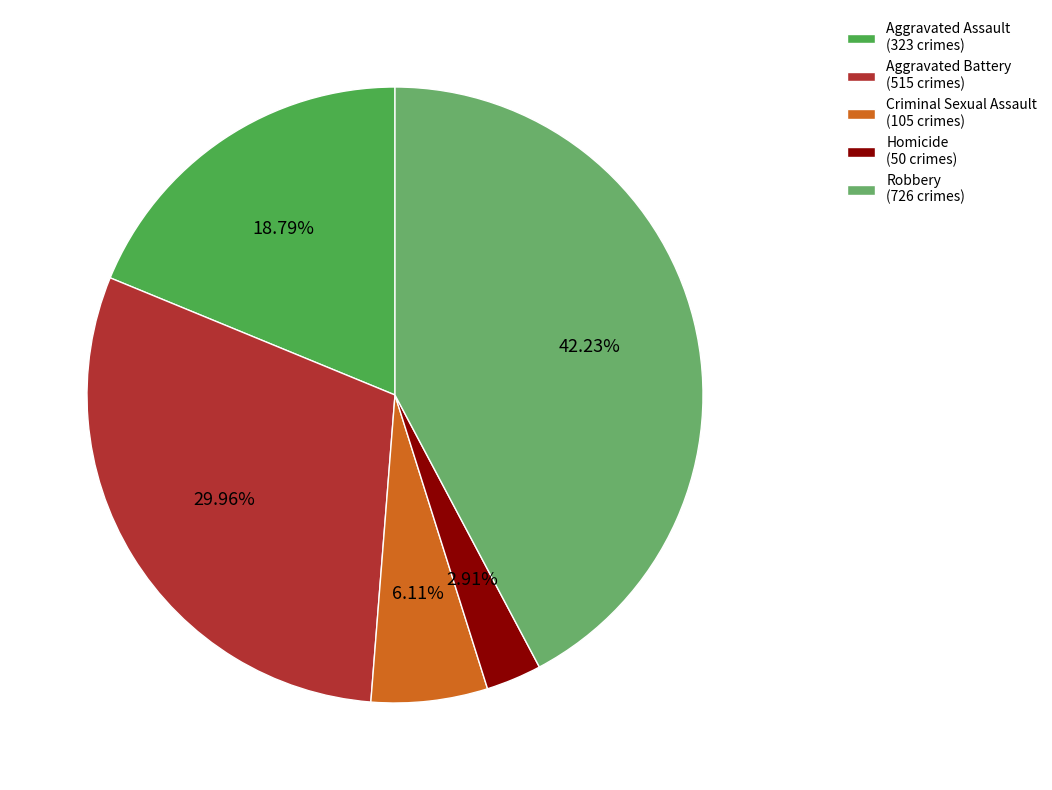

Between Criminal Sexual Assault and Homicide, which is larger?

Criminal Sexual Assault